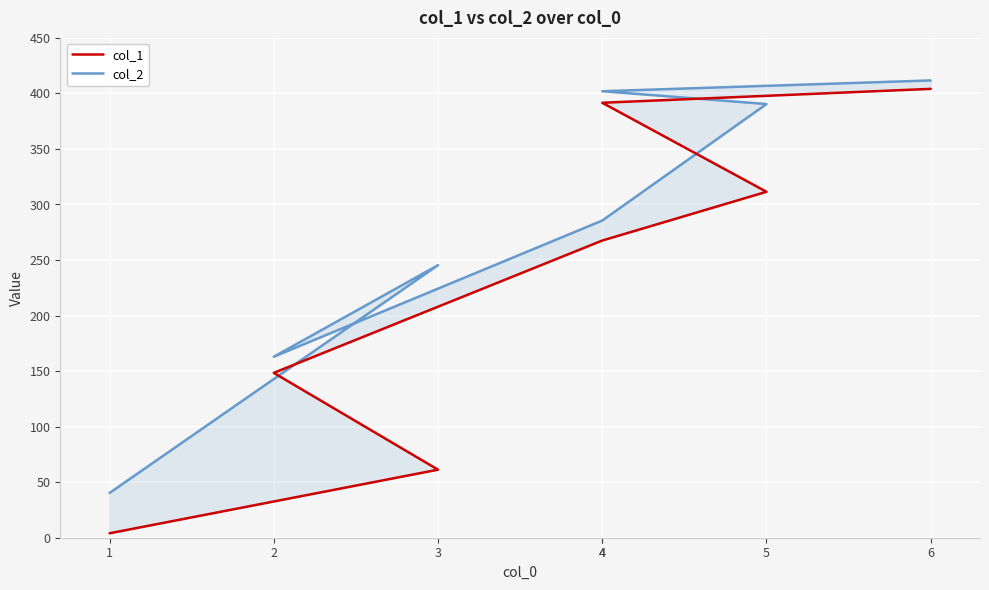

True or false: col_2 and col_1 cross at least once.

False